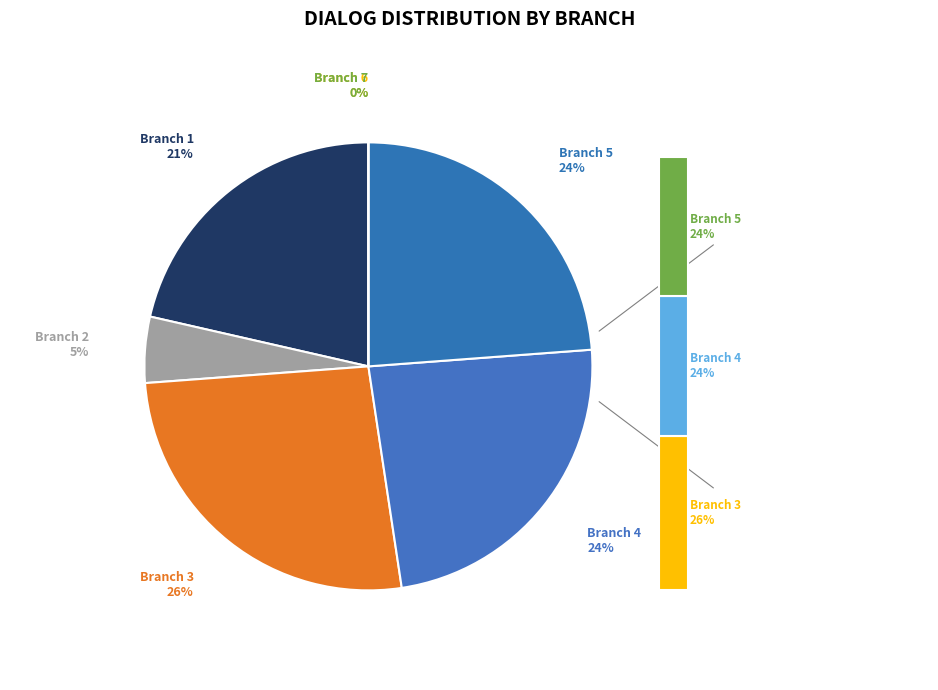

Is there a majority slice in this chart?

No